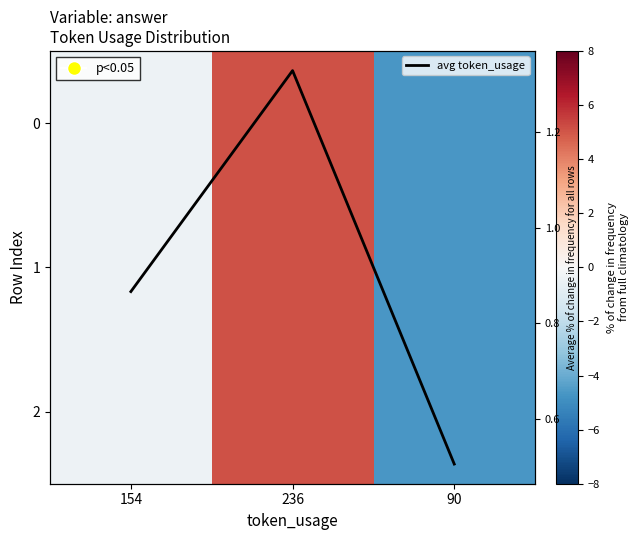

What is the sum of the 0 values at 90 and 154?

-5.1